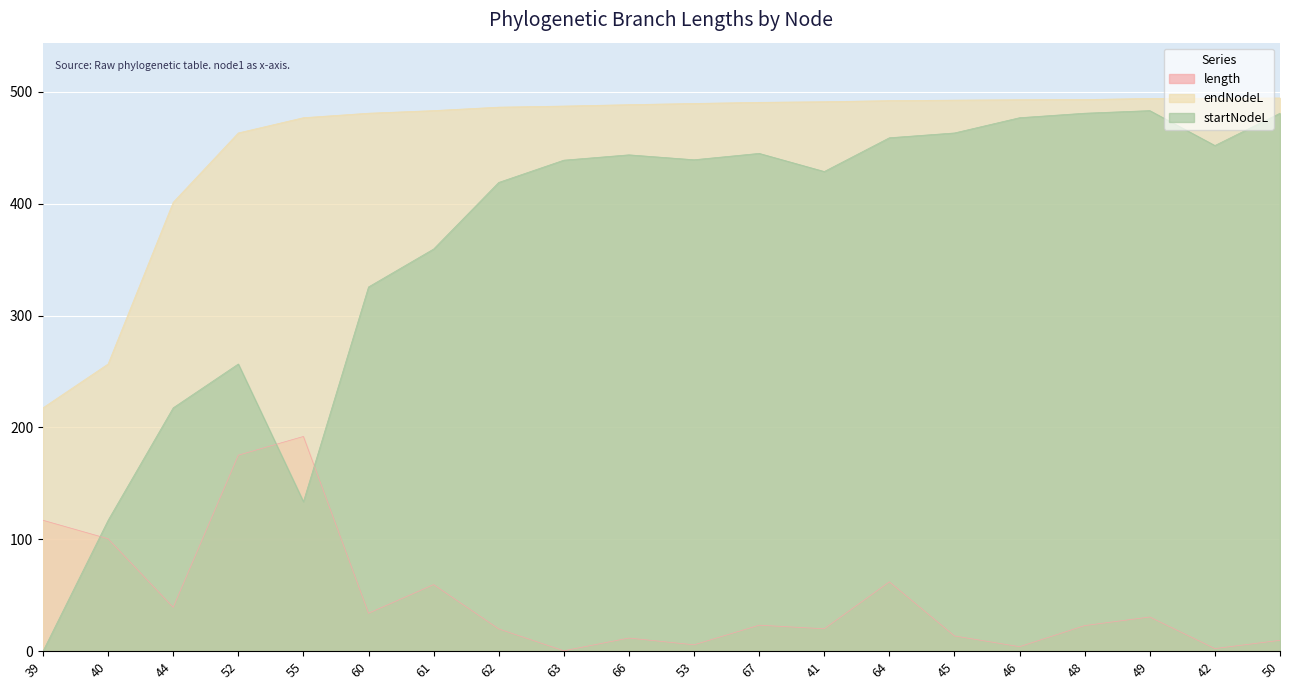

True or false: length has more than 1 interior local peaks.

True